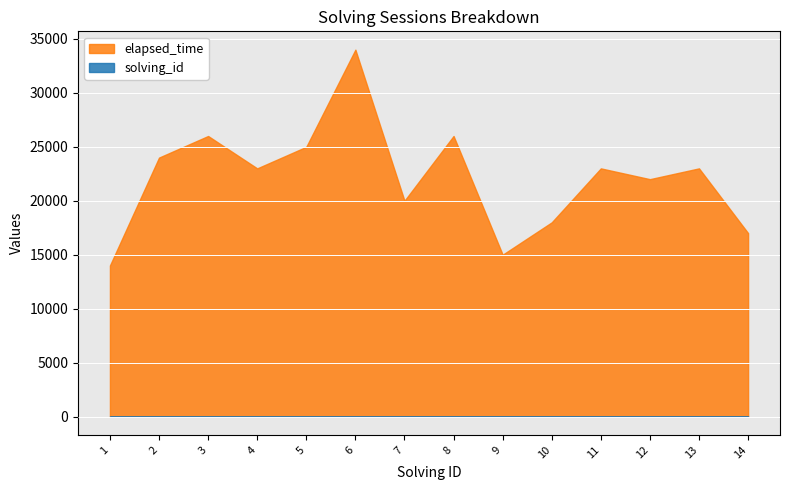

At which label is elapsed_time closest to 24000?

2